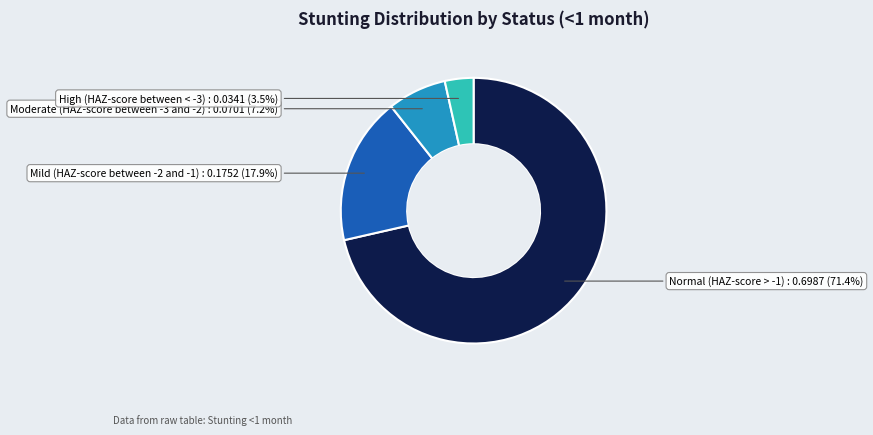

Is there any slice that represents more than half of the pie?

Yes